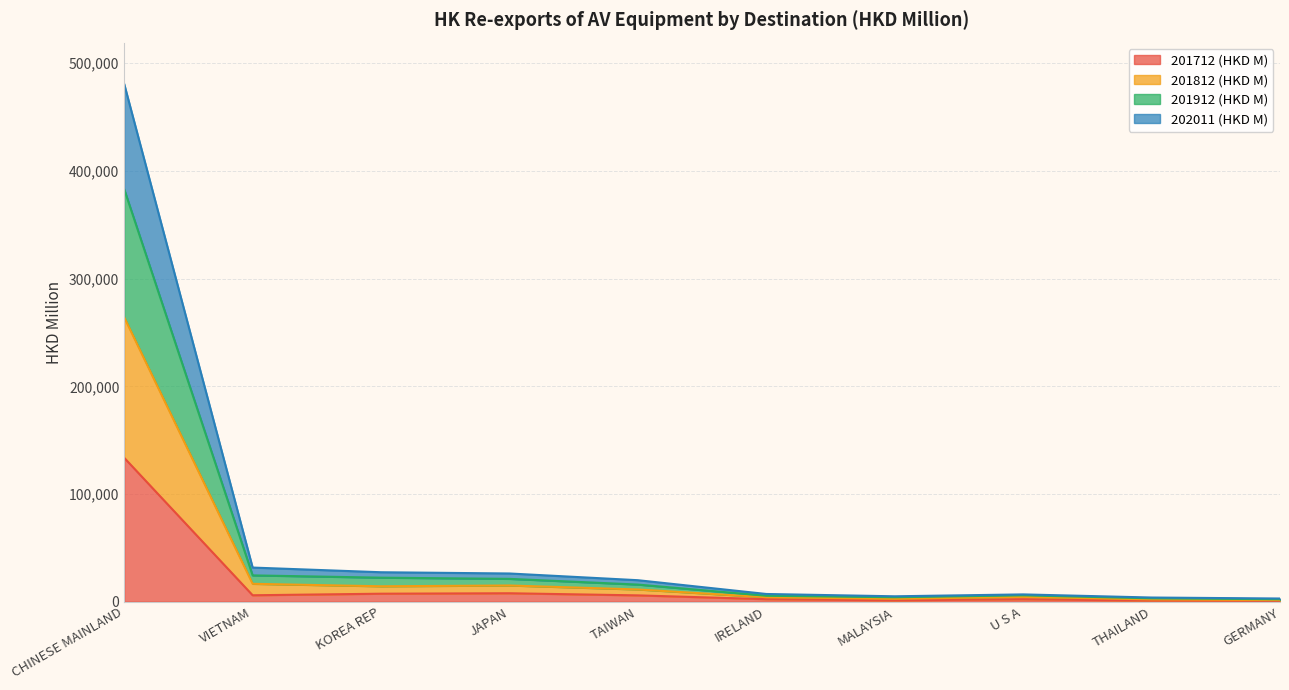

Which series changed the most between IRELAND and THAILAND?

201812 (HKD M)